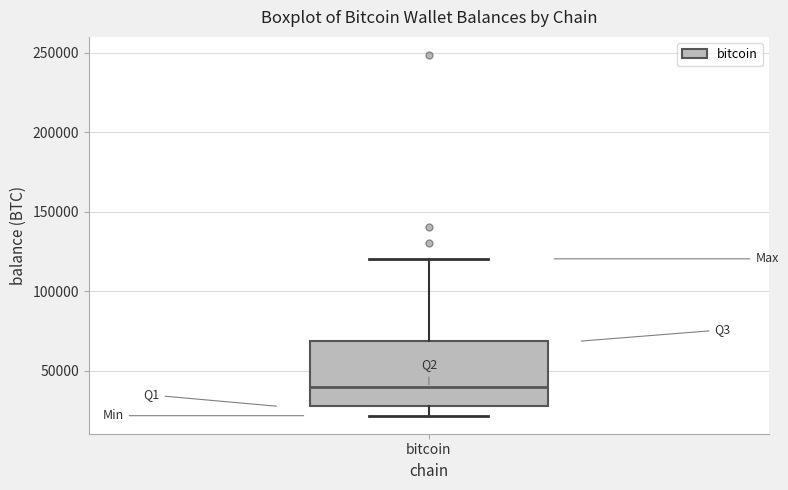

Read this box plot against the y-axis: the position of the median line, the range covered by the box, and the ends of both whiskers. The values are not printed on the chart, so give them approximately, as read against the axis.

median 40000, box 25000 to 70000, whiskers 20000 to 120000